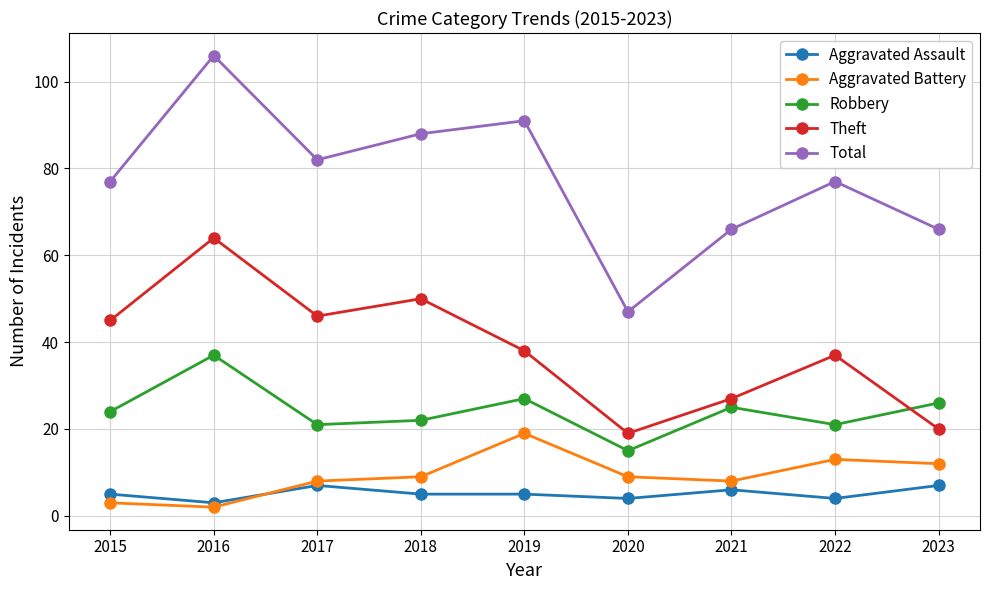

True or false: Total has a value of 82 at 2017.

True